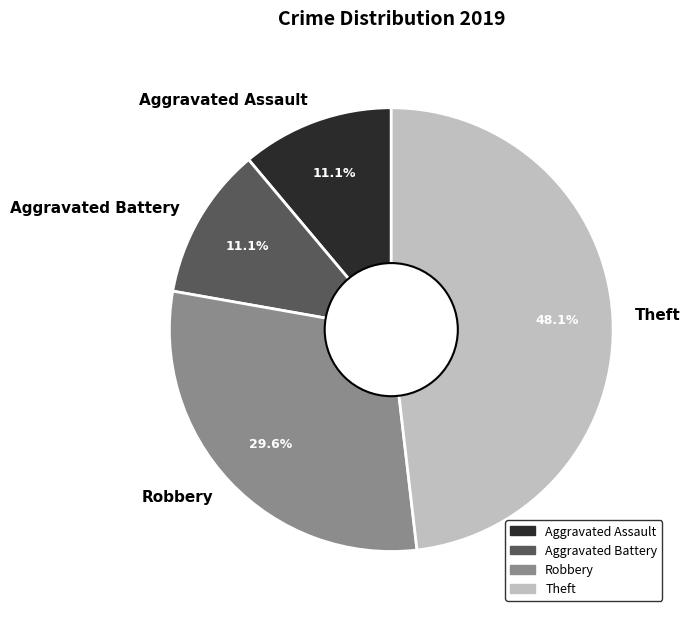

Which has a higher value, Aggravated Assault or Theft?

Theft